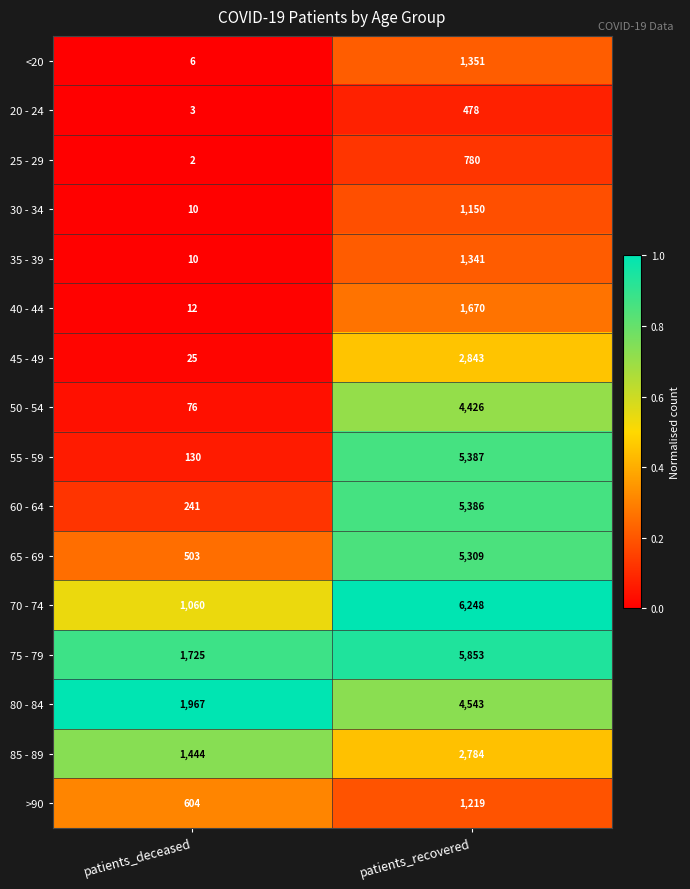

Which series has the widest spread of values?

55 - 59